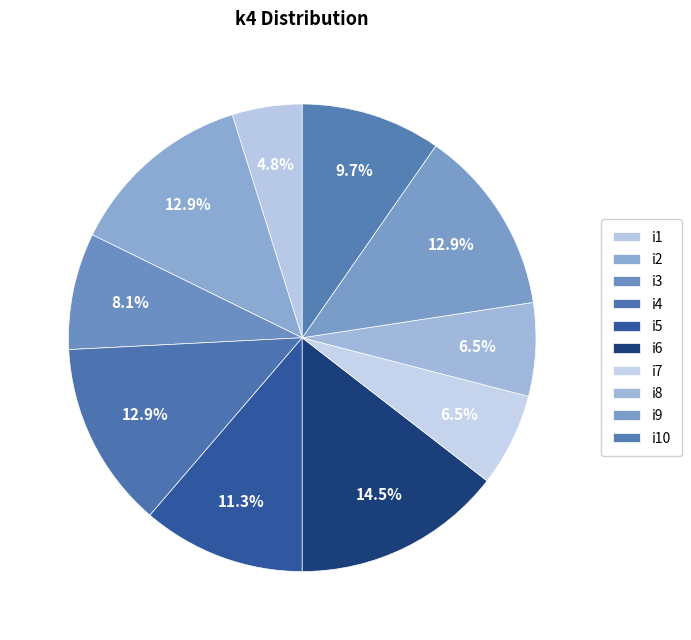

To the nearest percent, what is the average slice percentage?

10%